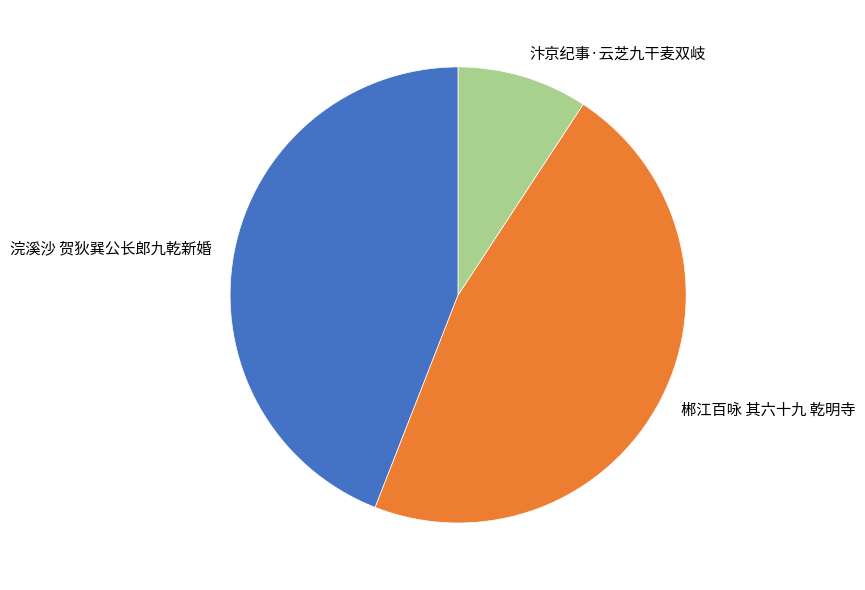

How many segments does this pie chart have?

3